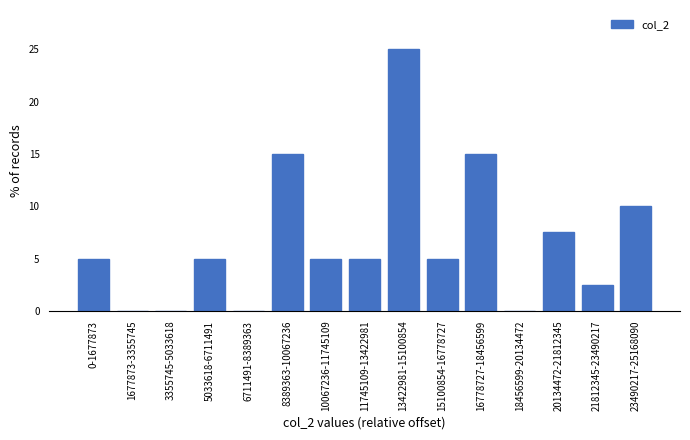

Reading left to right, what are all the values shown in this chart?

0-1677873=5.0	1677873-3355745=0.0	3355745-5033618=0.0	5033618-6711491=5.0	6711491-8389363=0.0	8389363-10067236=15.0	10067236-11745109=5.0	11745109-13422981=5.0	13422981-15100854=25.0	15100854-16778727=5.0	16778727-18456599=15.0	18456599-20134472=0.0	20134472-21812345=7.5	21812345-23490217=2.5	23490217-25168090=10.0